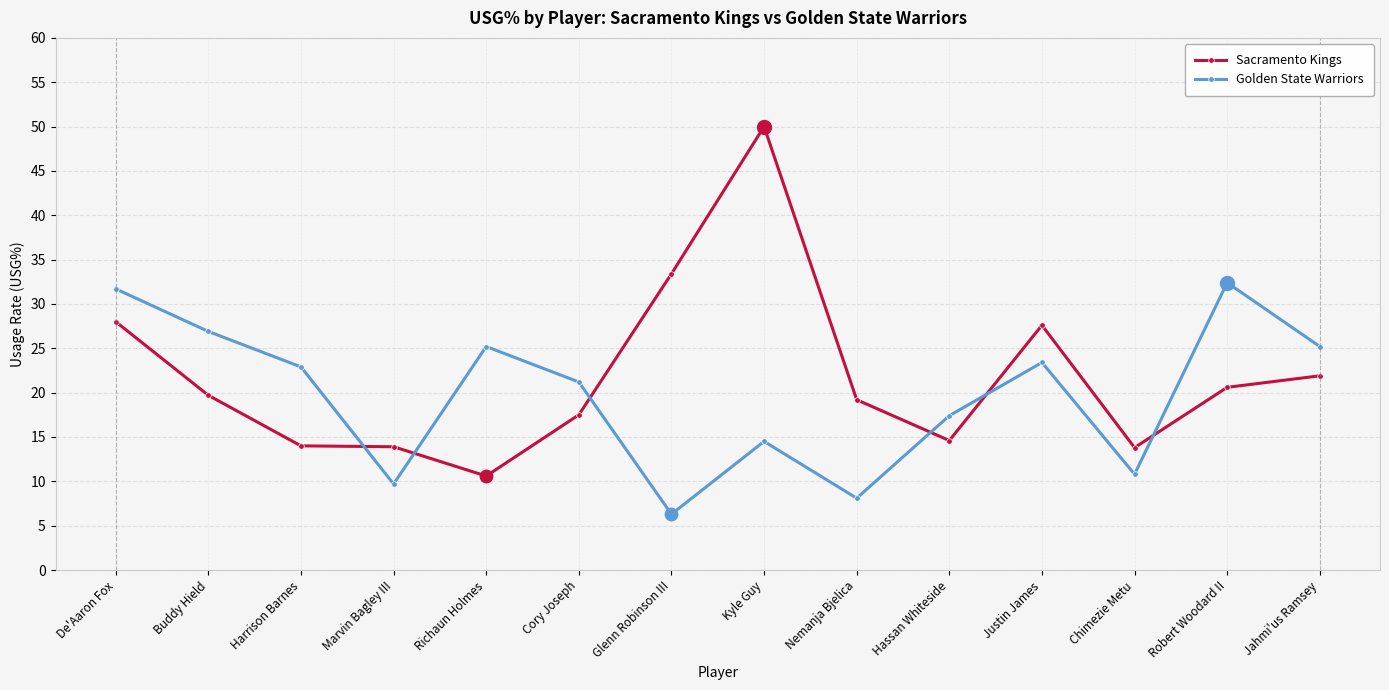

What is the spread (max minus min) of values at Cory Joseph?

3.7